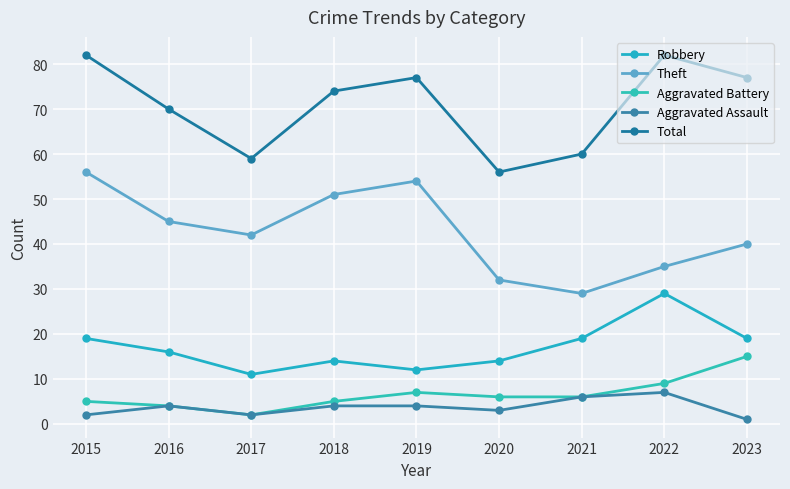

What is the difference between the maximum and minimum values in the Robbery series?

18